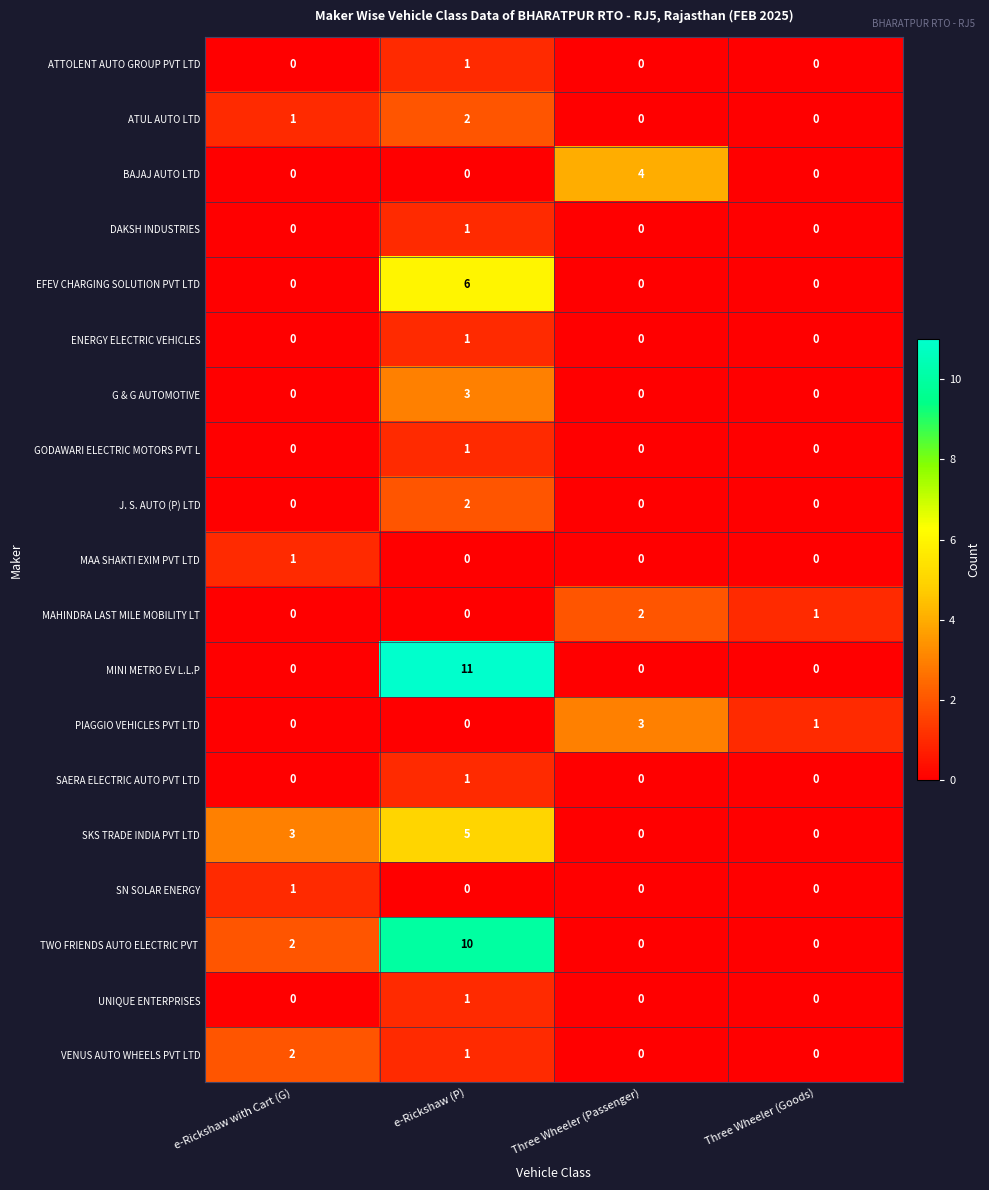

What is the sum of the MINI METRO EV L.L.P values at e-Rickshaw with Cart (G) and e-Rickshaw (P)?

11